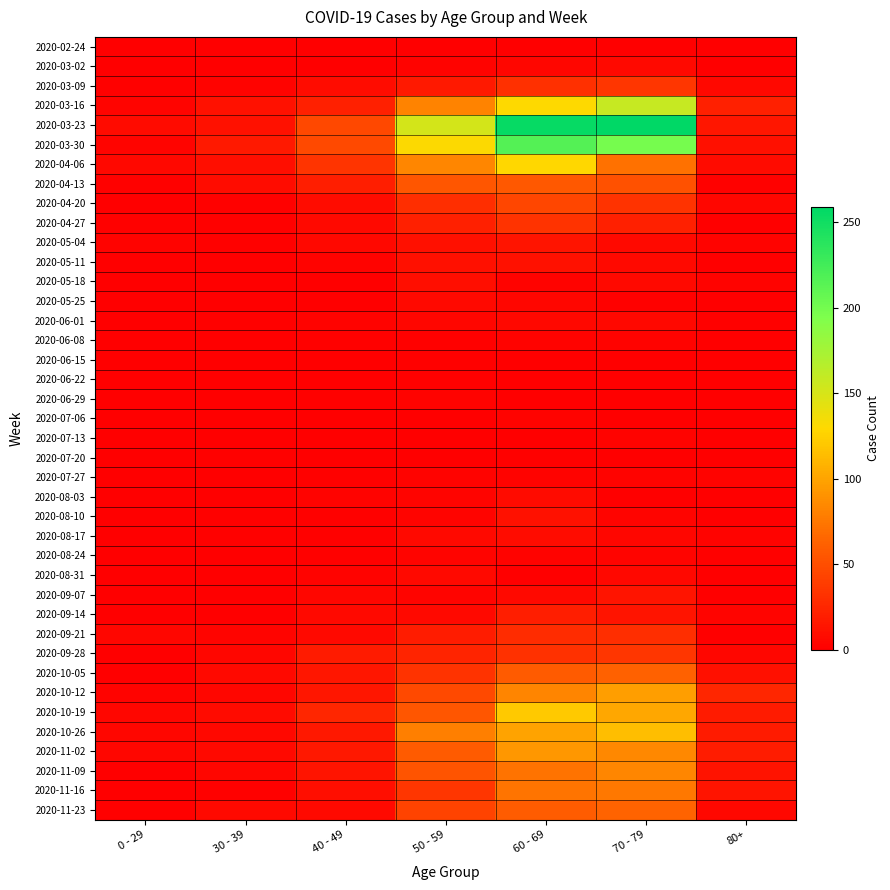

What is the spread (max minus min) of values at 60 - 69?

255